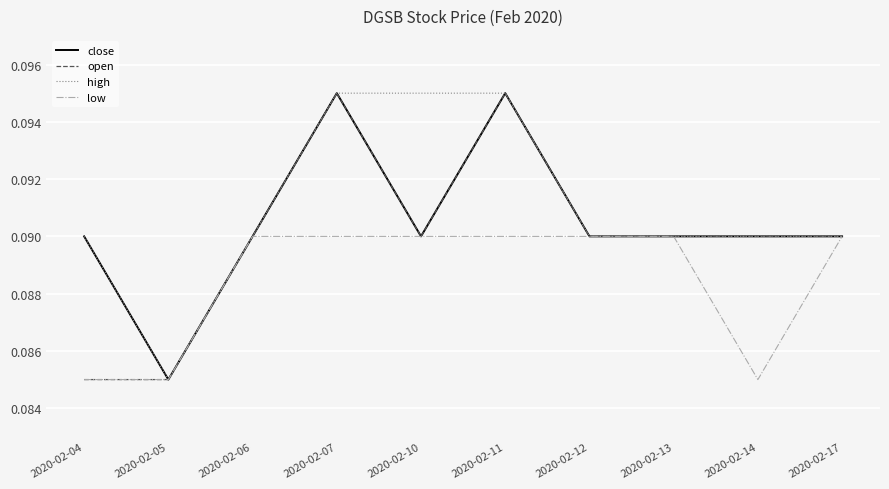

How many lines are shown in the chart?

4